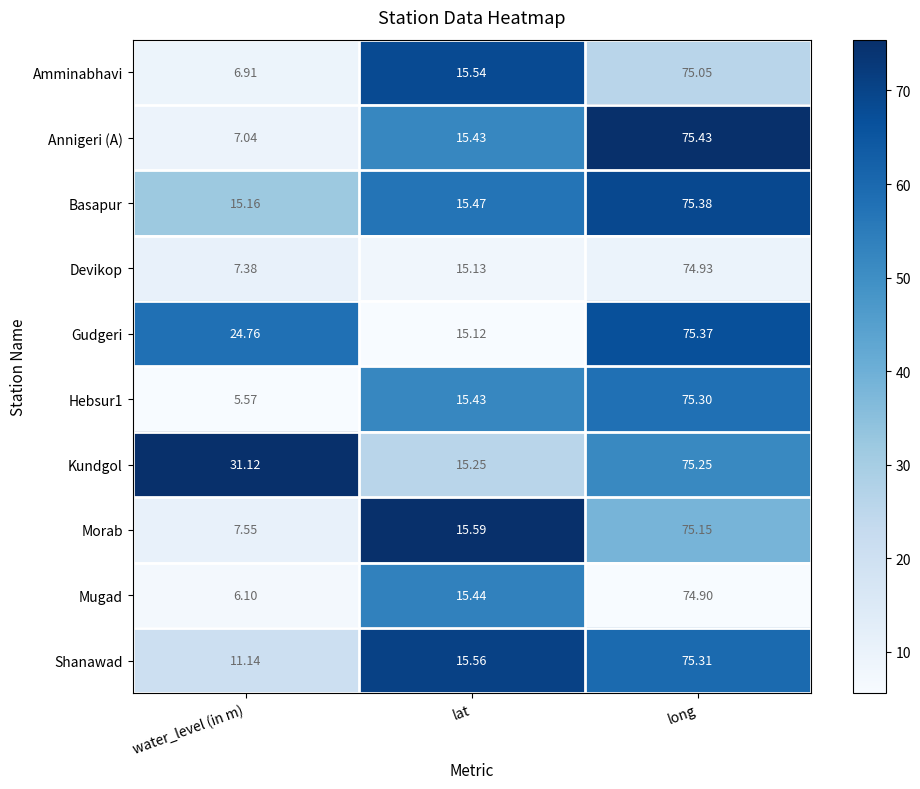

Where is Morab nearest to the value 41?

lat